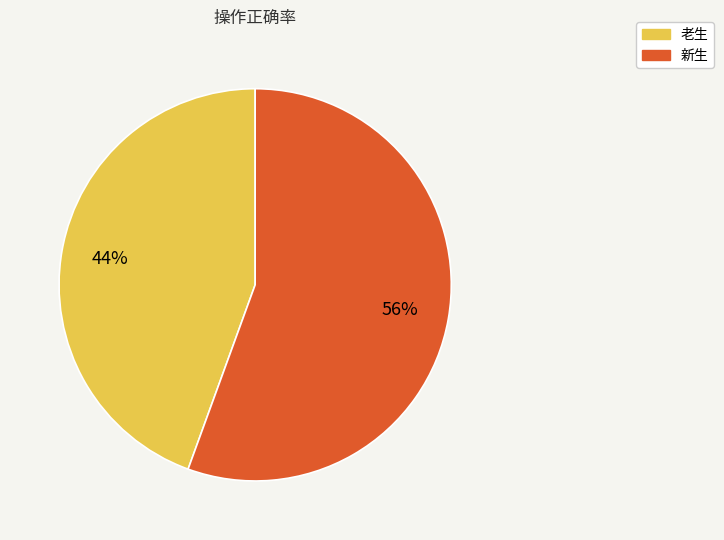

How many segments does this pie chart have?

2